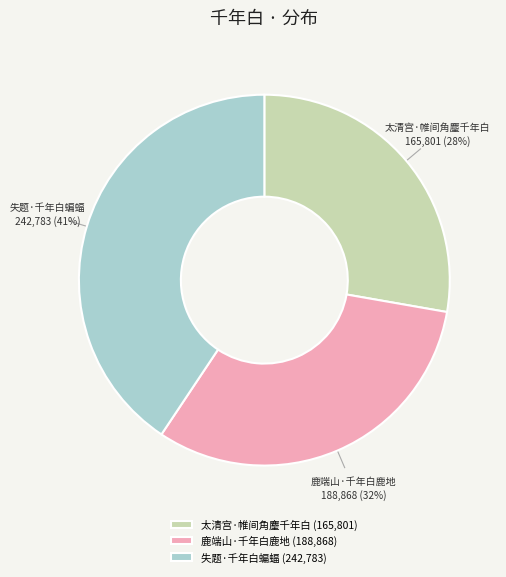

Which category has the biggest portion of the pie?

失题·千年白蝙蝠